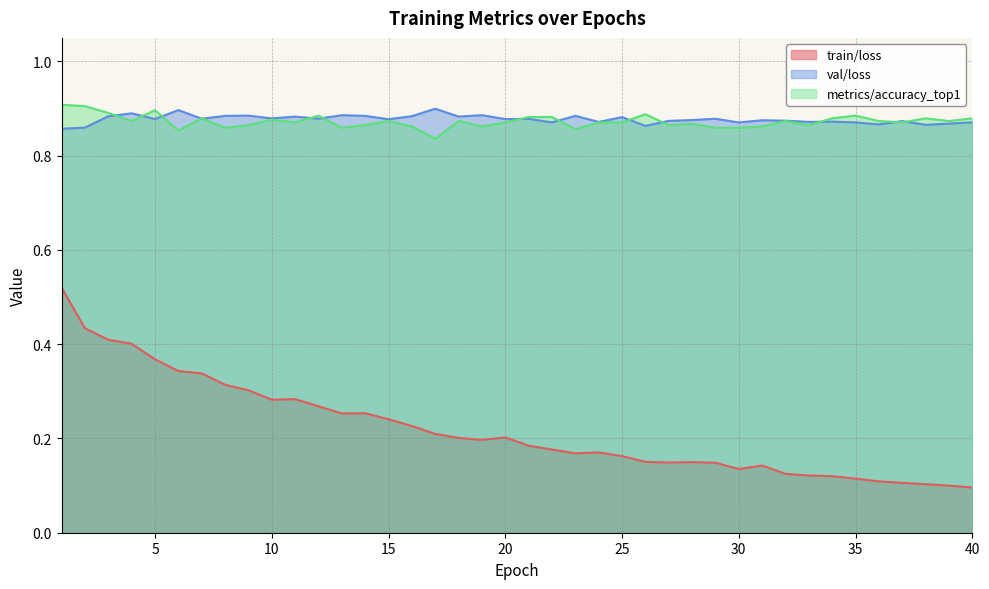

Between 27 and 40, which is larger?

27